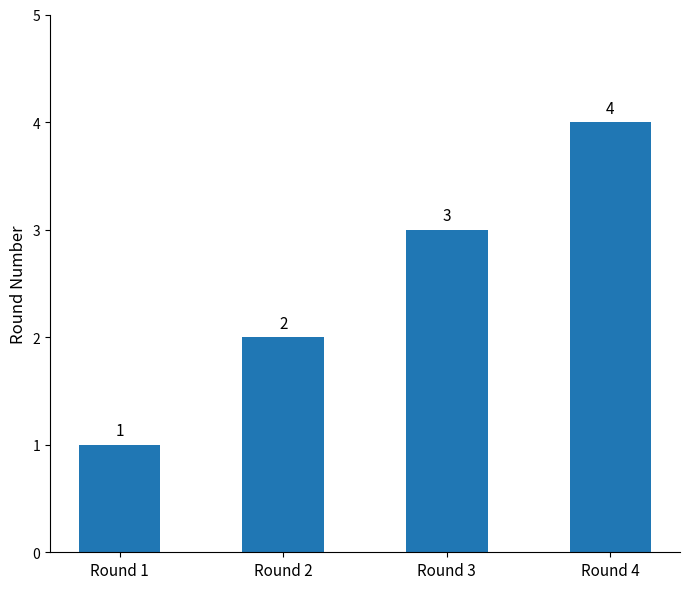

How many bars are there in total?

4